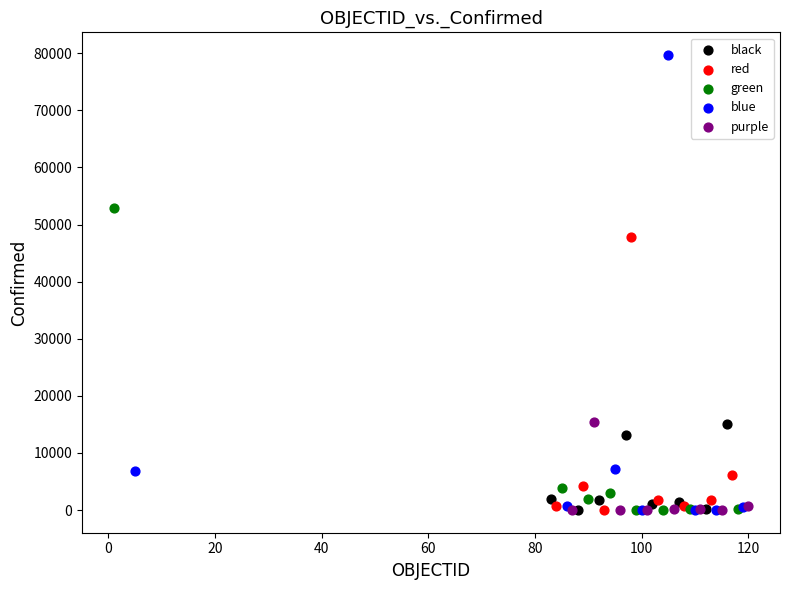

Which series has the largest Y range (max minus min)?

blue